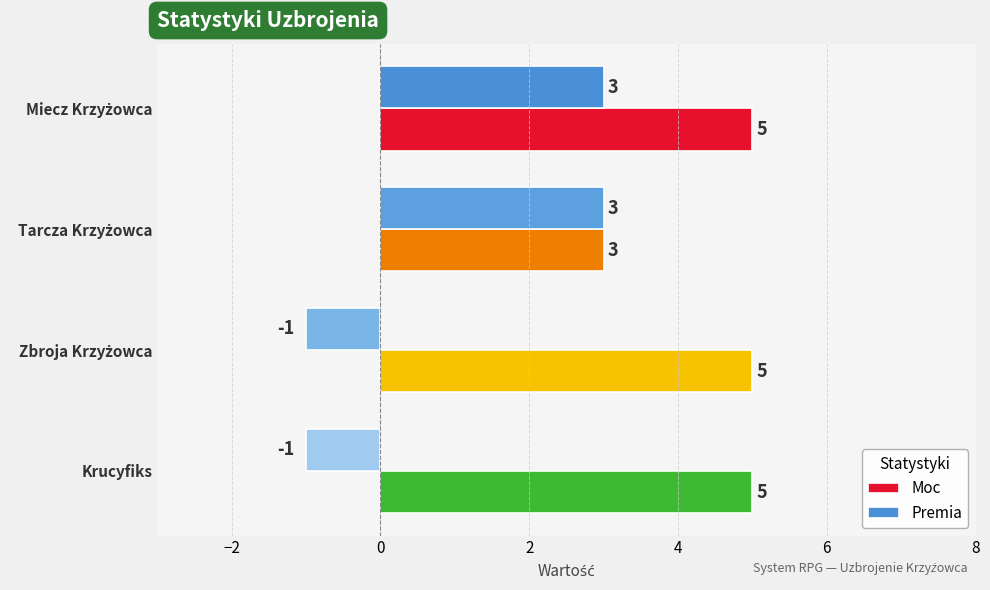

What is the sum of all Moc values?

18